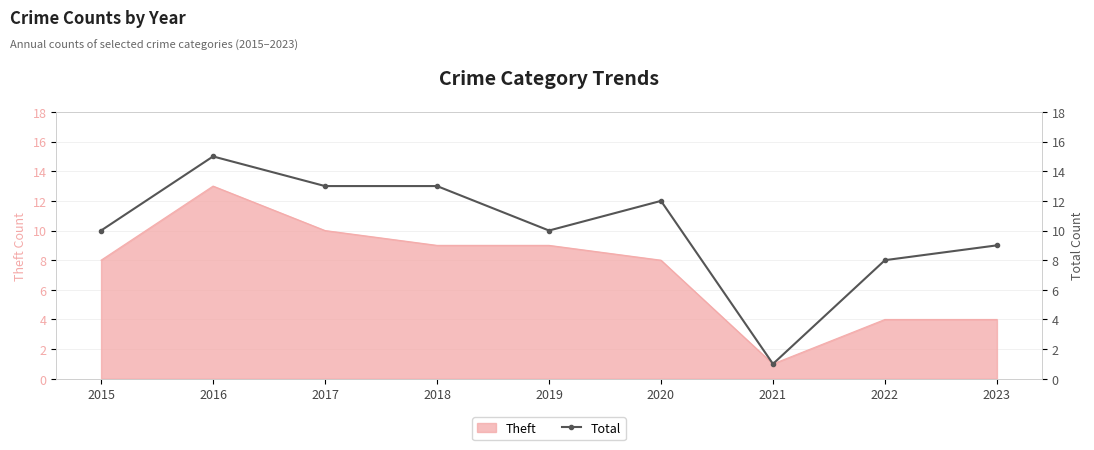

What is the average value?

10